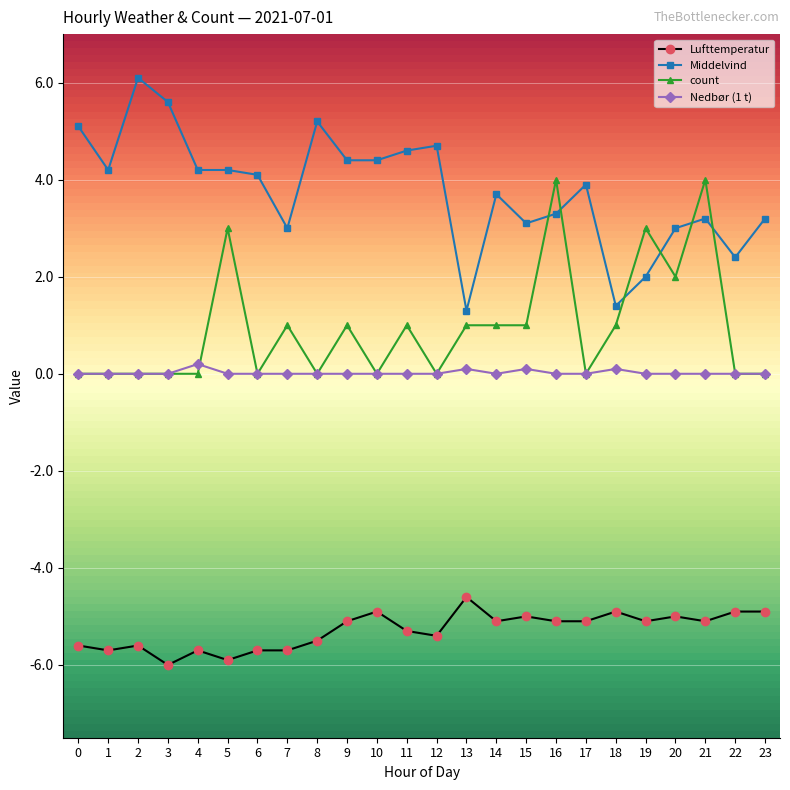

What is the difference between the maximum and minimum values in the Lufttemperatur series?

1.4